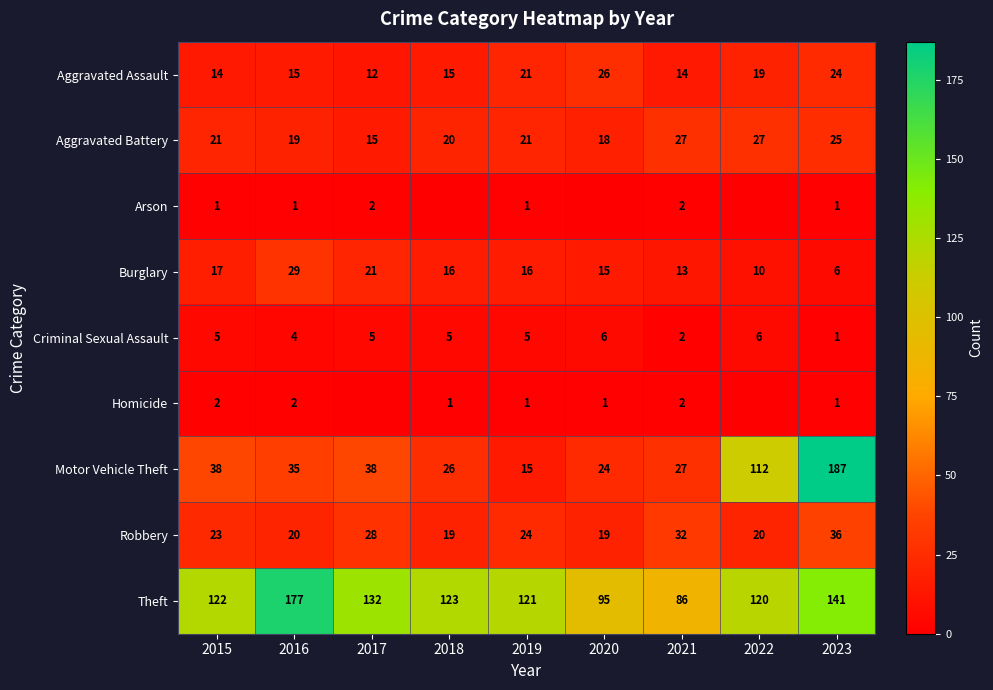

What is the sum of the Robbery values at 2017 and 2023?

64